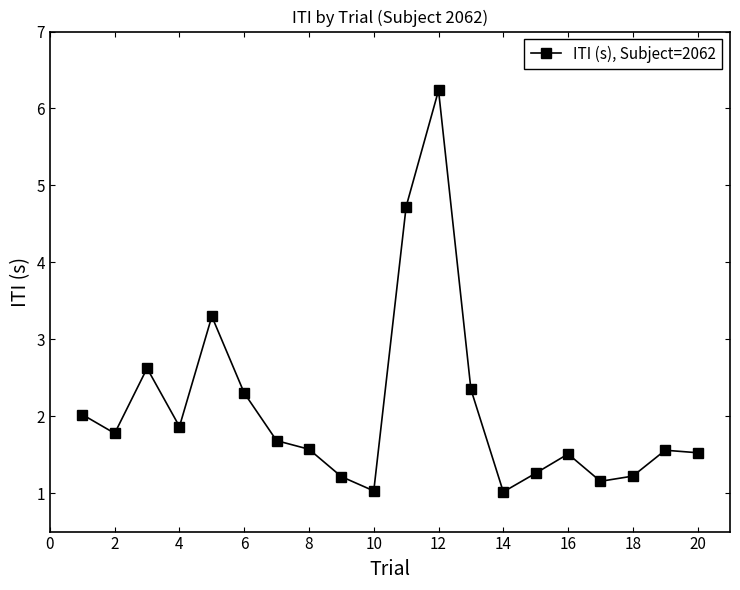

True or false: there are more than 0 points higher than both neighbors.

True